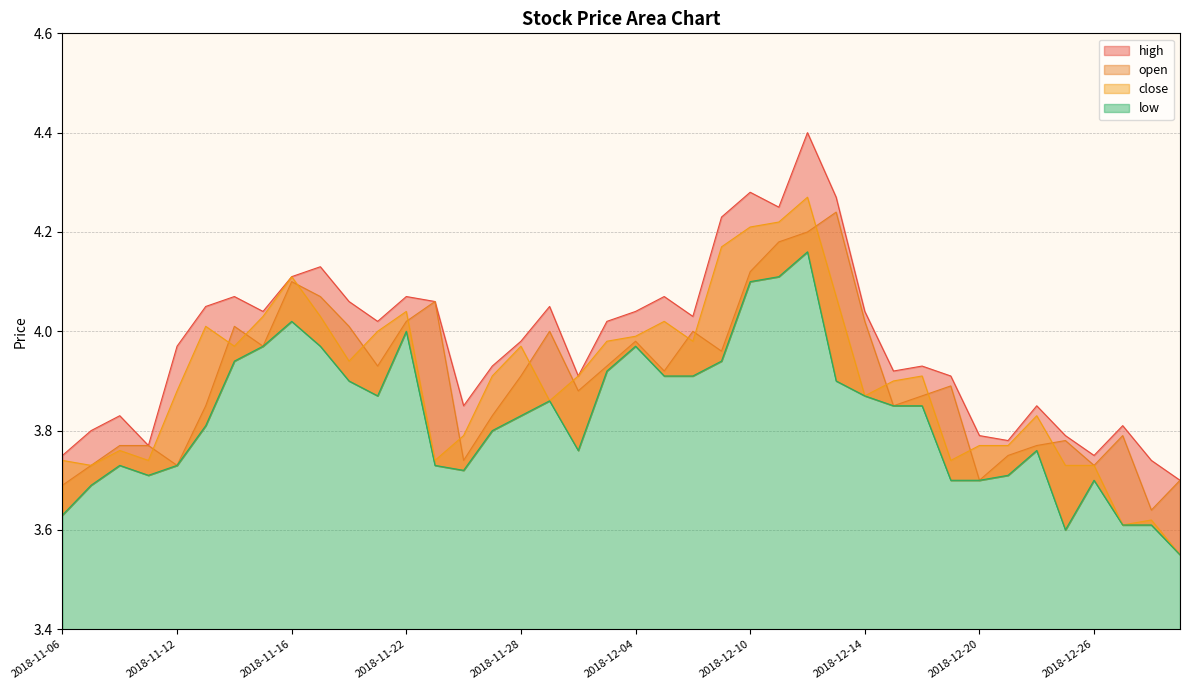

What is the difference between the maximum and minimum values in the close series?

0.7